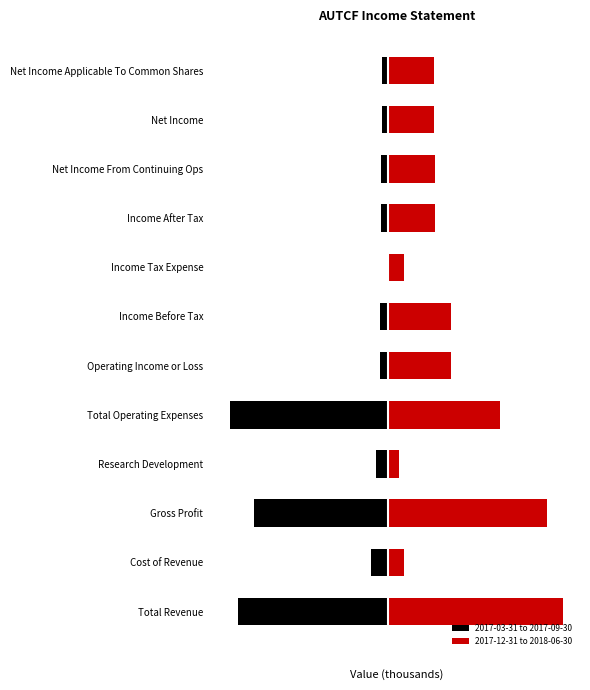

Are the bars horizontal?

Yes